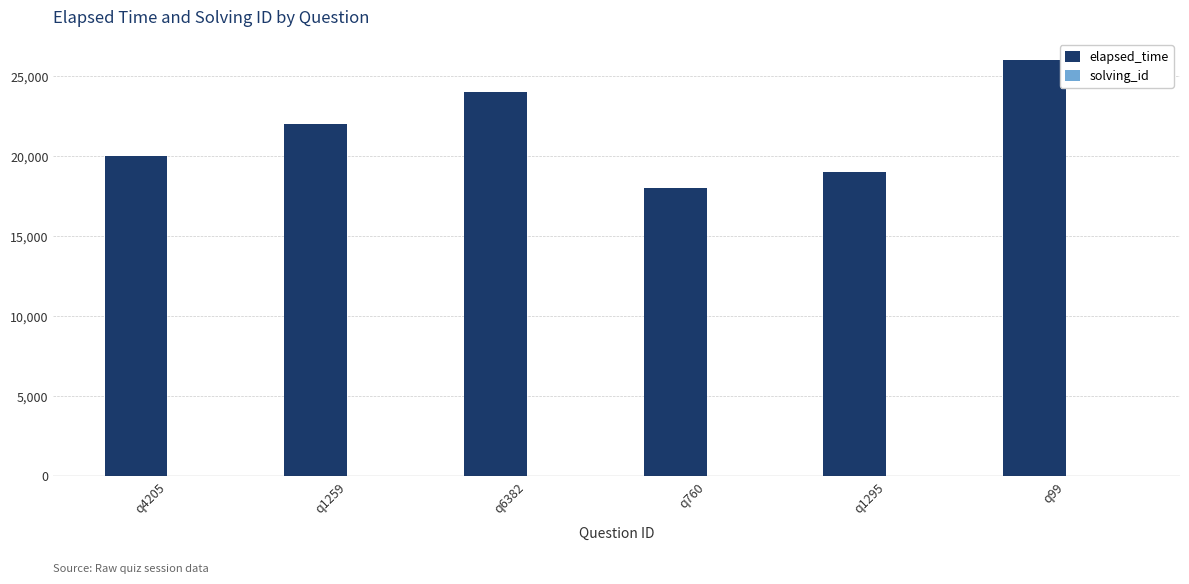

The value of elapsed_time at q99 is 44850. True or false?

False